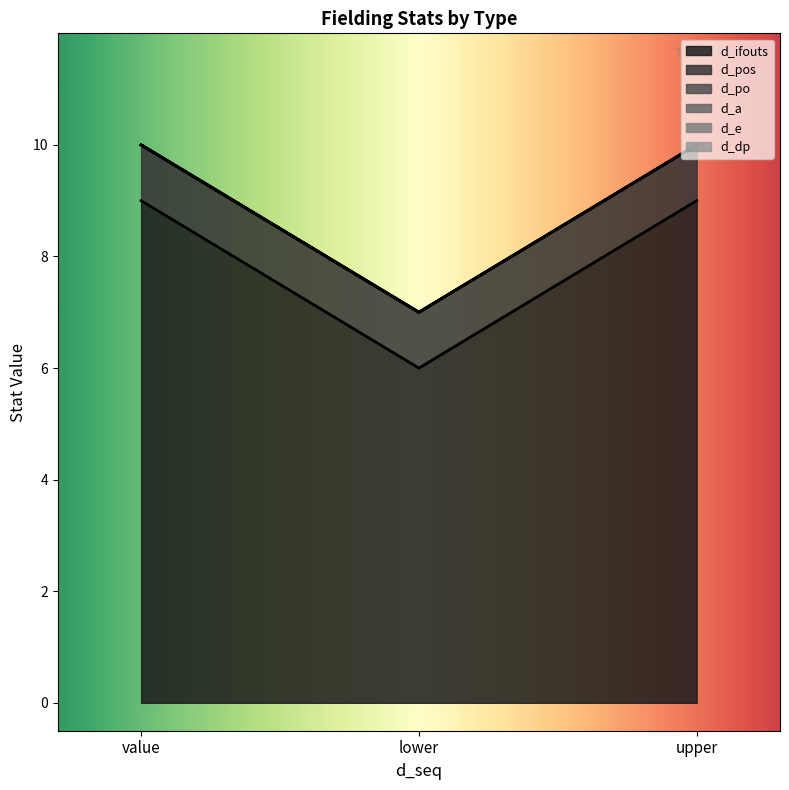

At upper, list the series in order from smallest to largest.

d_po, d_a, d_e, d_dp, d_pos, d_ifouts